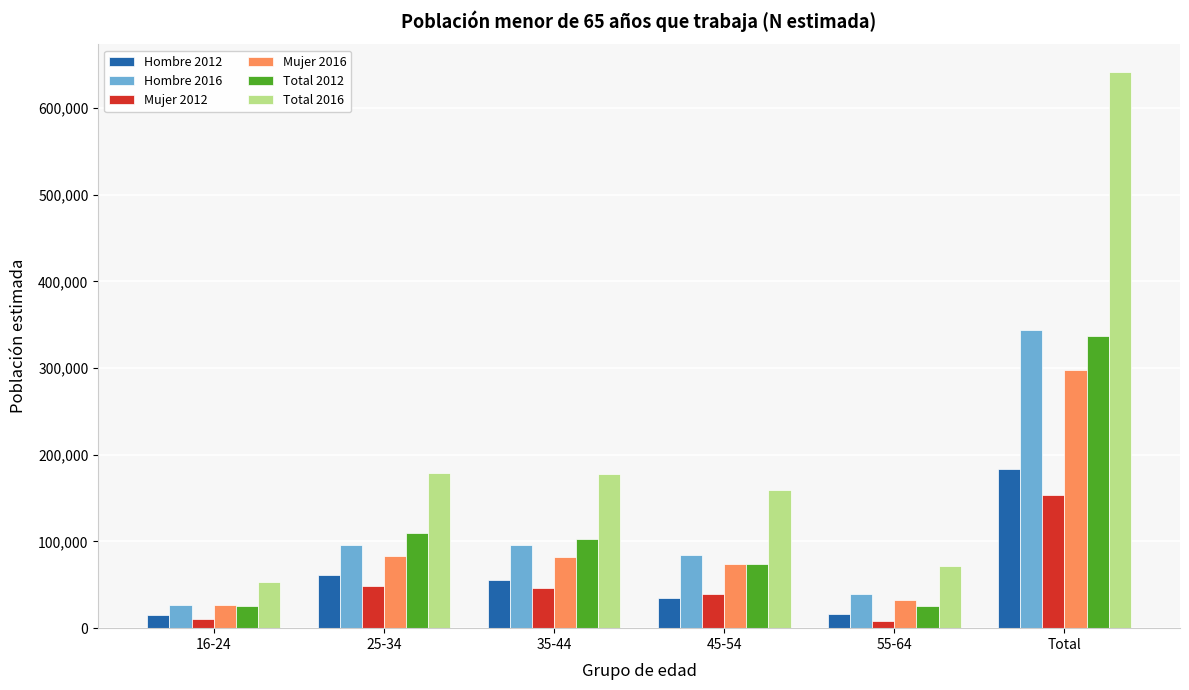

What are all the series names shown in the legend?

Hombre 2012, Hombre 2016, Mujer 2012, Mujer 2016, Total 2012, Total 2016